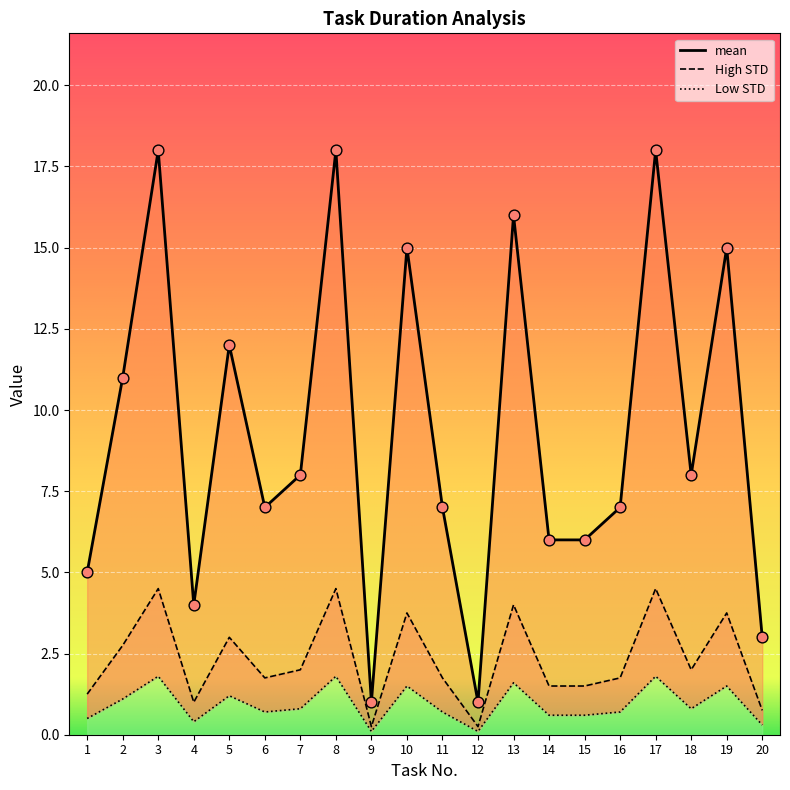

What is the total value across all series at 6?

9.4